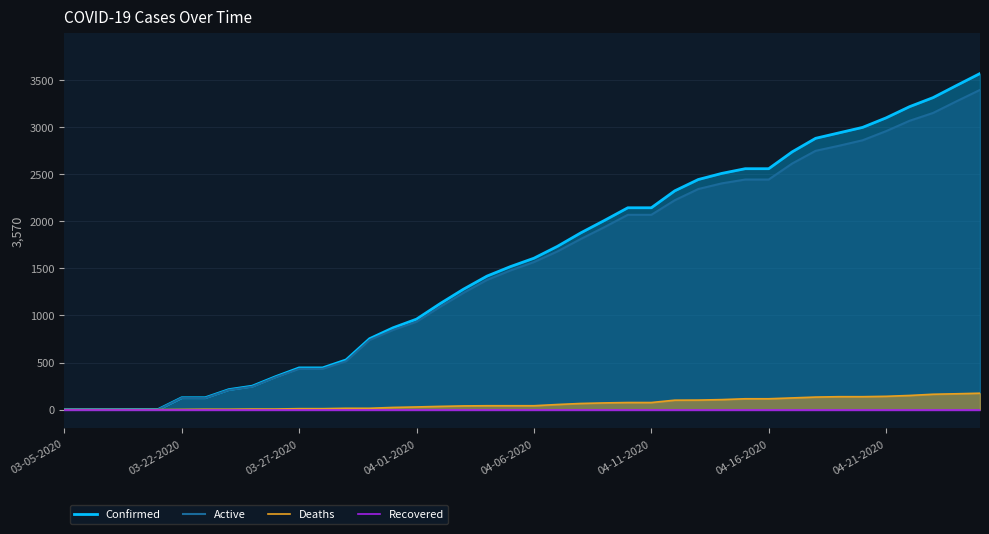

What position from the left is 32?

33